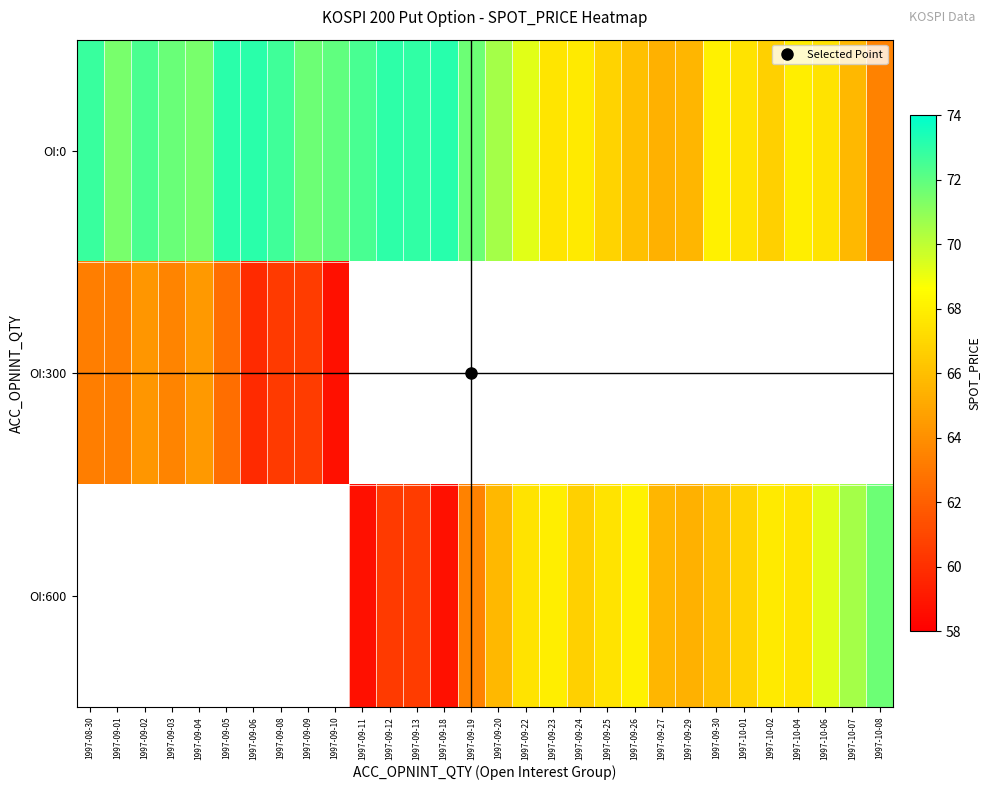

At how many categories does at least one series exceed 61?

30